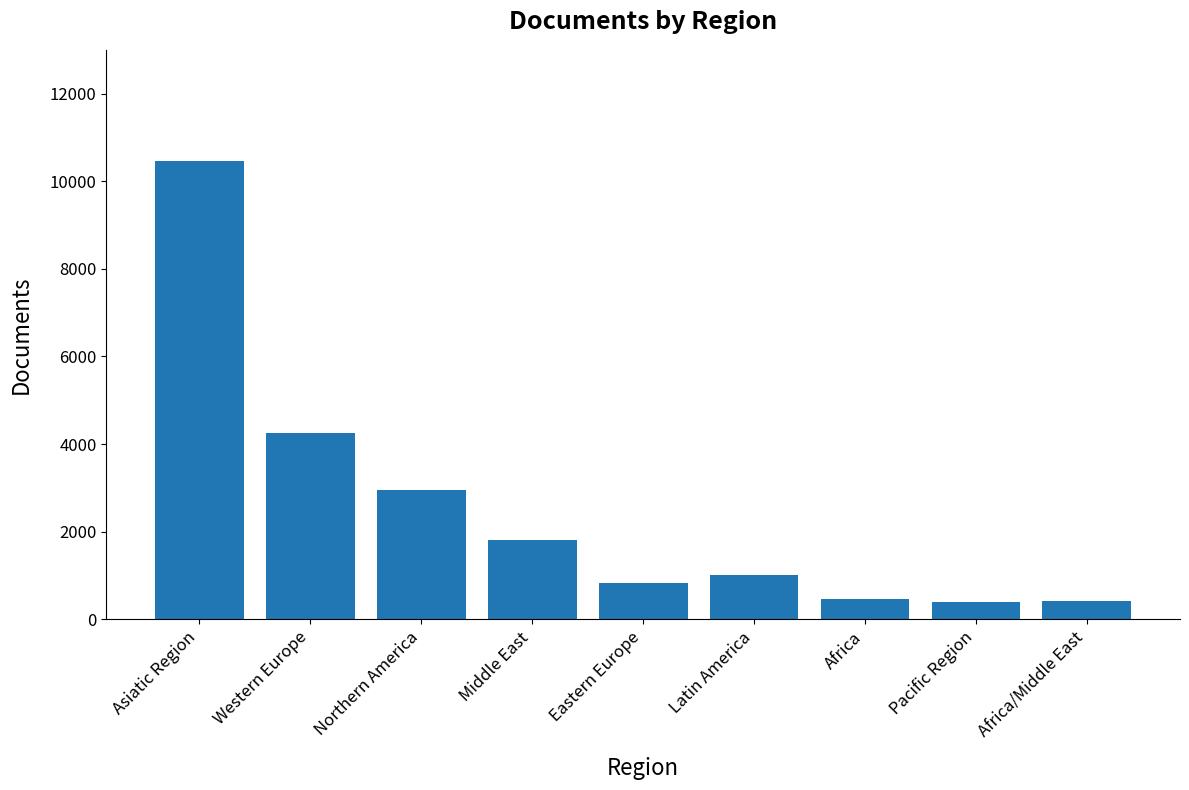

What is the change in value from Asiatic Region to Pacific Region?

-10070